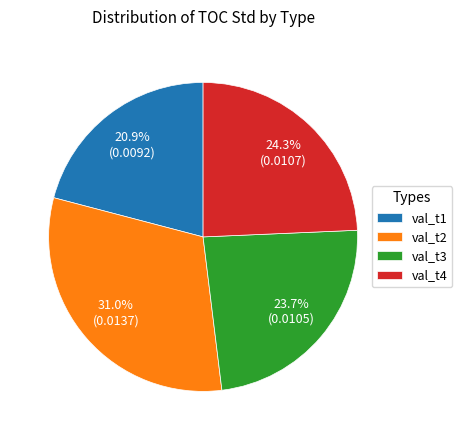

To the nearest percent, what percentage of the pie is val_t3?

24%